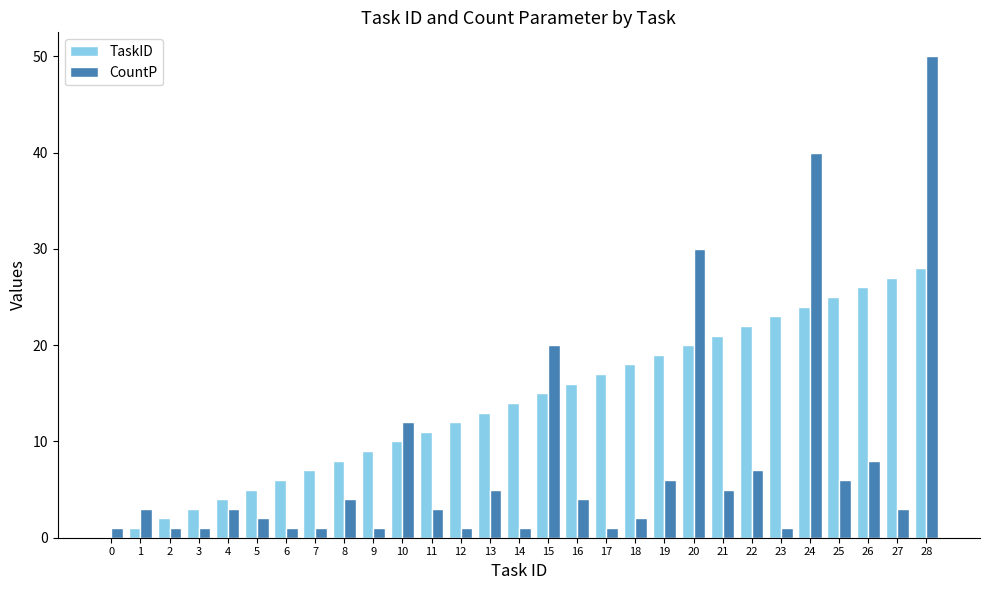

The TaskID series shows 16 at 16. True or false?

True